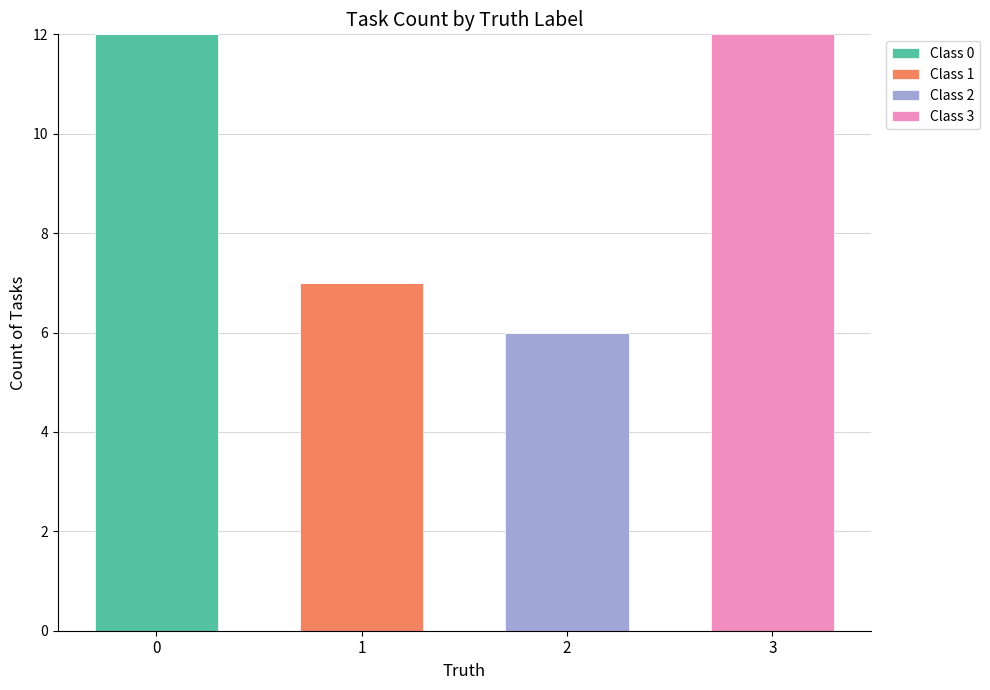

What is the average value of the Class 0 series?

3